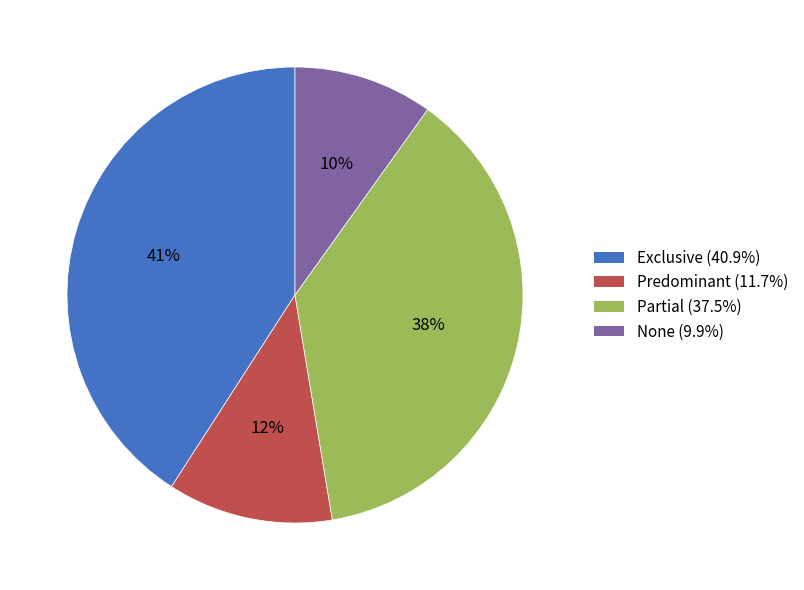

To the nearest percent, what is the difference between the None and Partial slice percentages?

28%